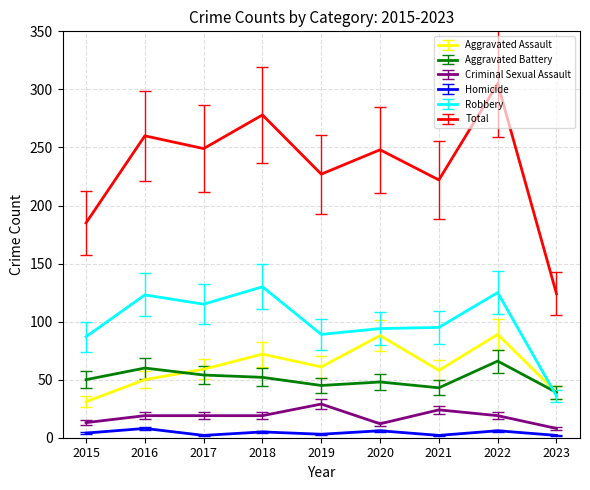

What is the difference between the highest and lowest values at 2020?

242